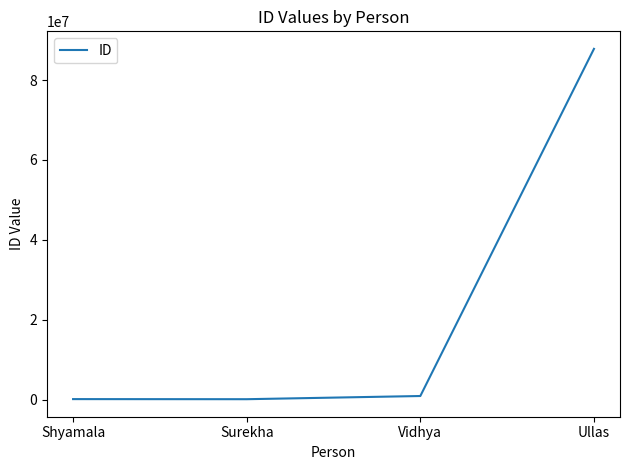

Does the chart display data point markers on the line(s)?

No